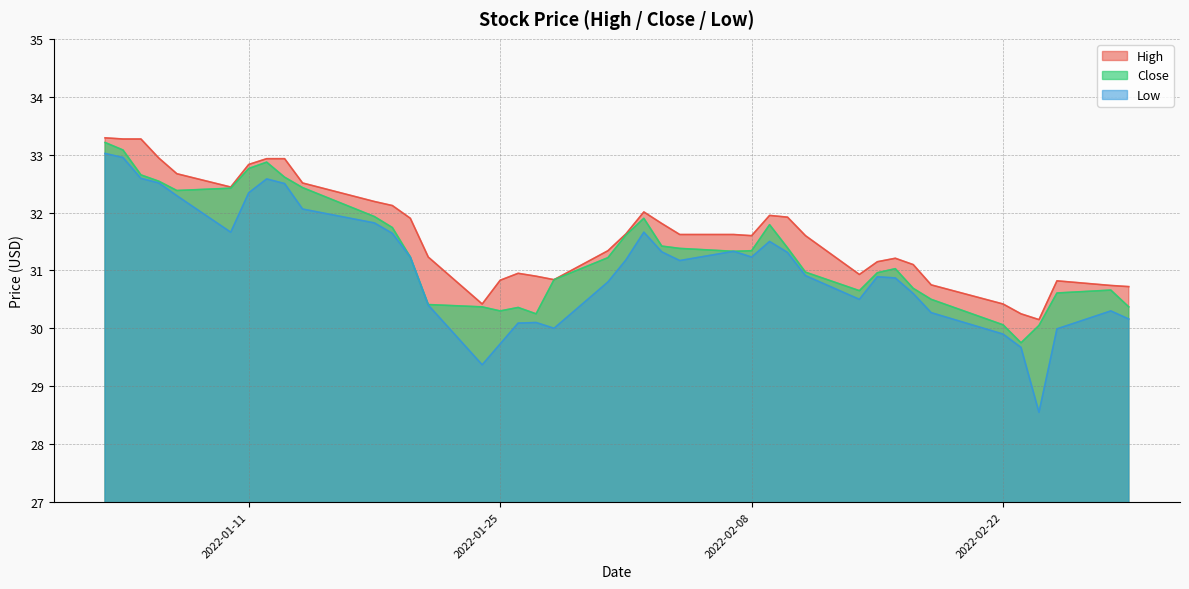

What is the lowest value of the Close series?

29.8